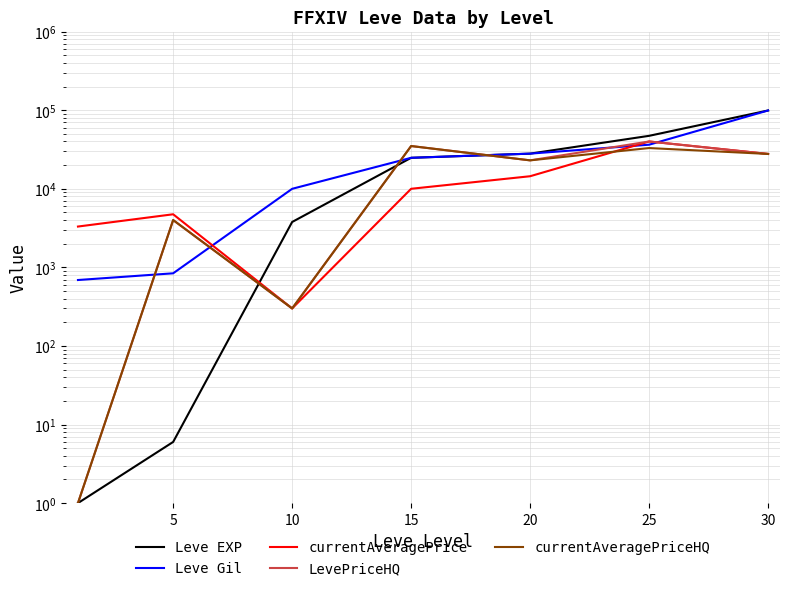

What is the sum of the Leve Gil values at 15 and 5?

25630